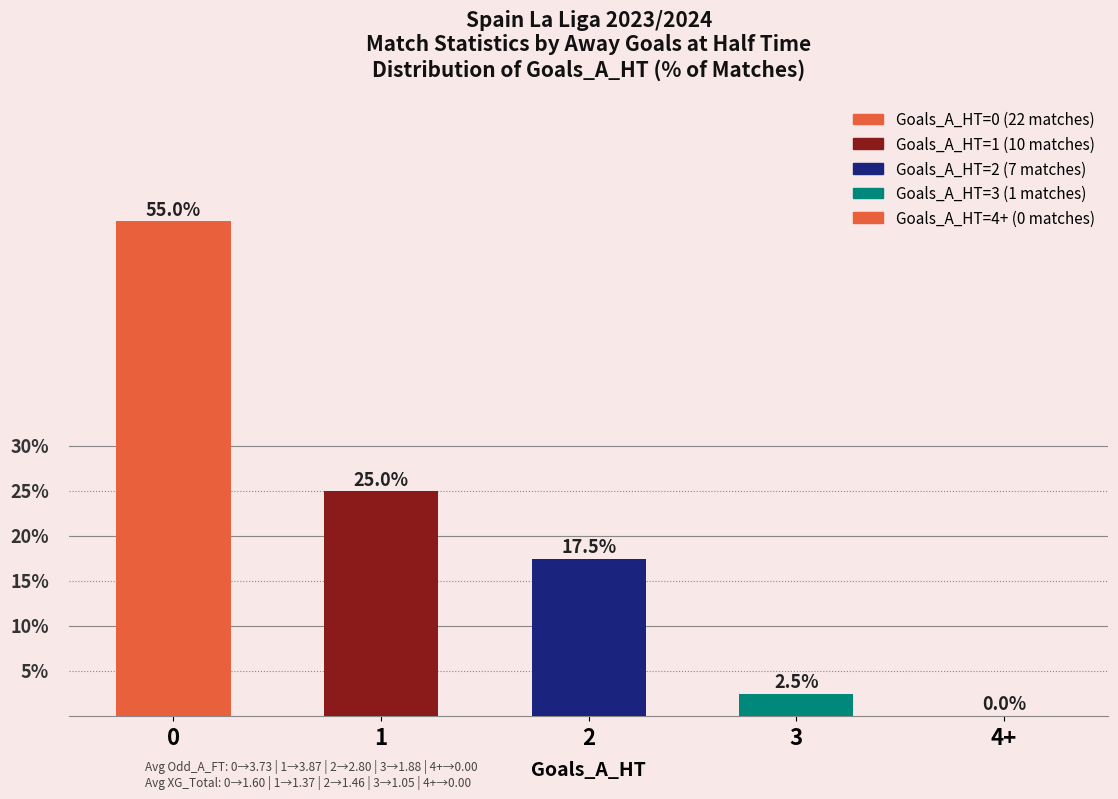

What is the average value?

20.0